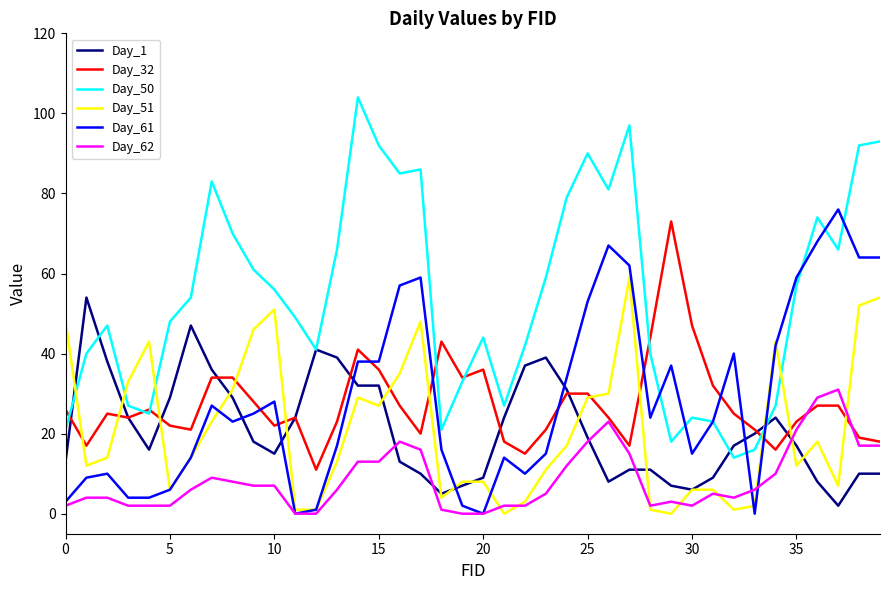

What is the minimum value for Day_1?

2